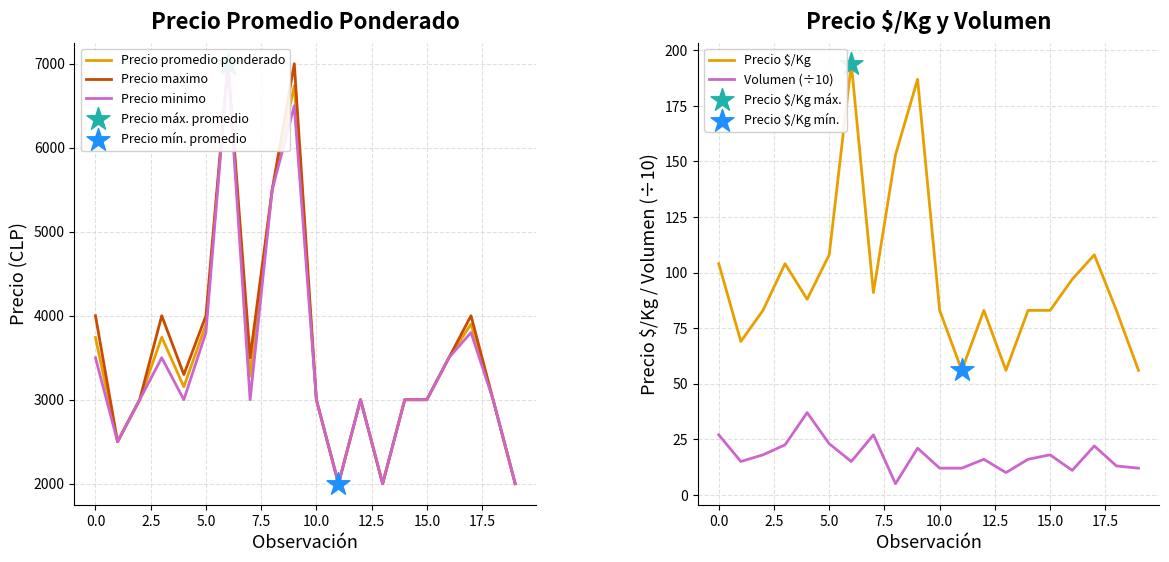

At how many categories does at least one series exceed 4454?

3